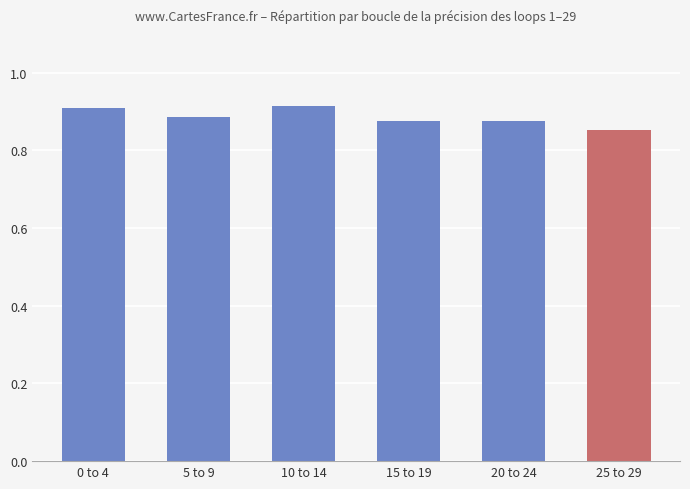

What is the greatest value displayed?

0.9